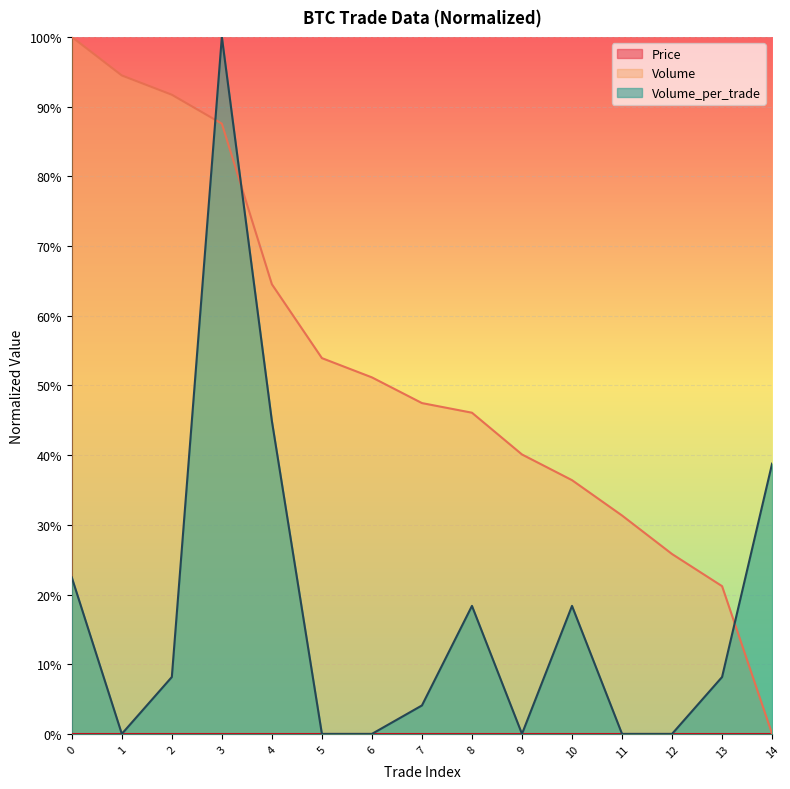

How many categories are shown in the chart?

15